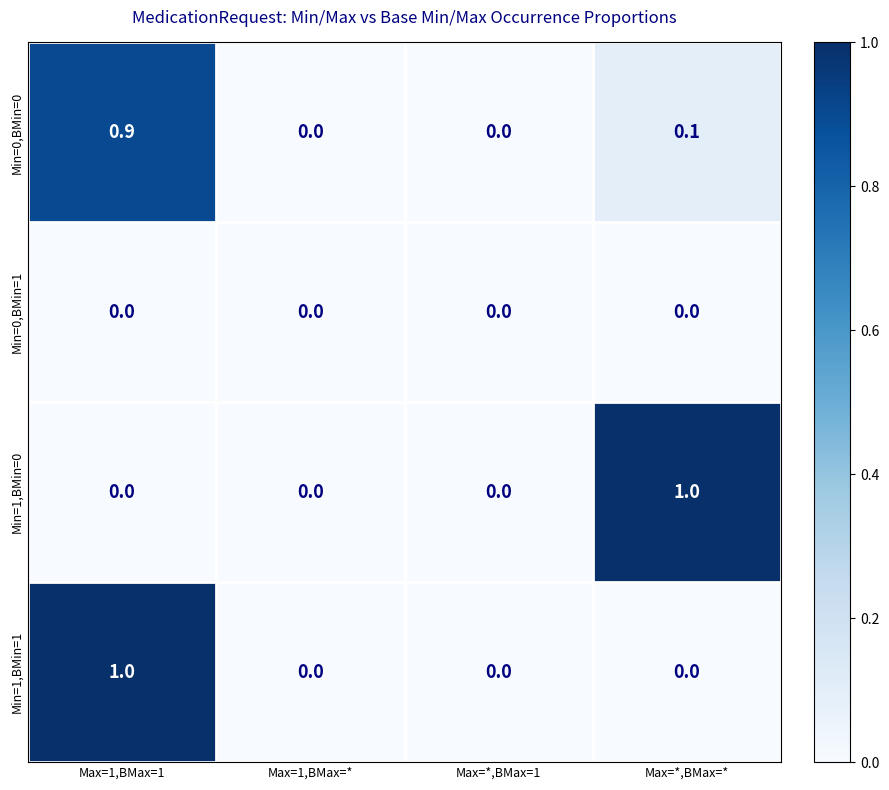

At which category is the sum across all series the highest?

Max=1,BMax=1